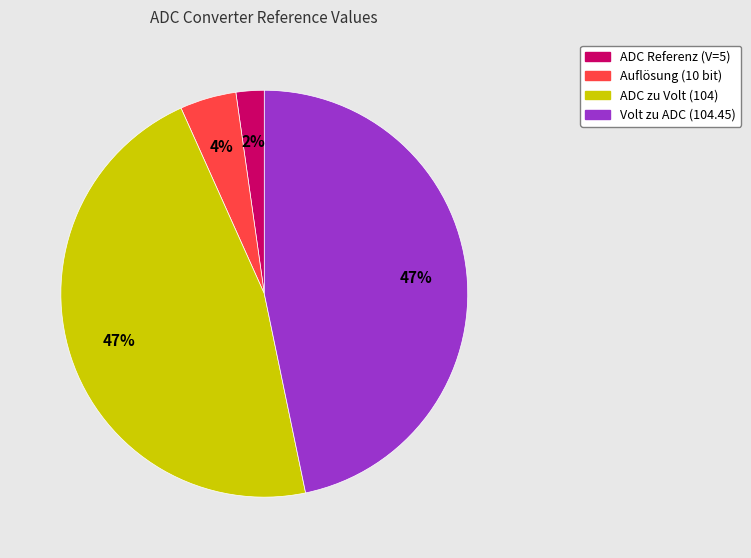

Between ADC zu Volt (104) and ADC Referenz (V=5), which is larger?

ADC zu Volt (104)